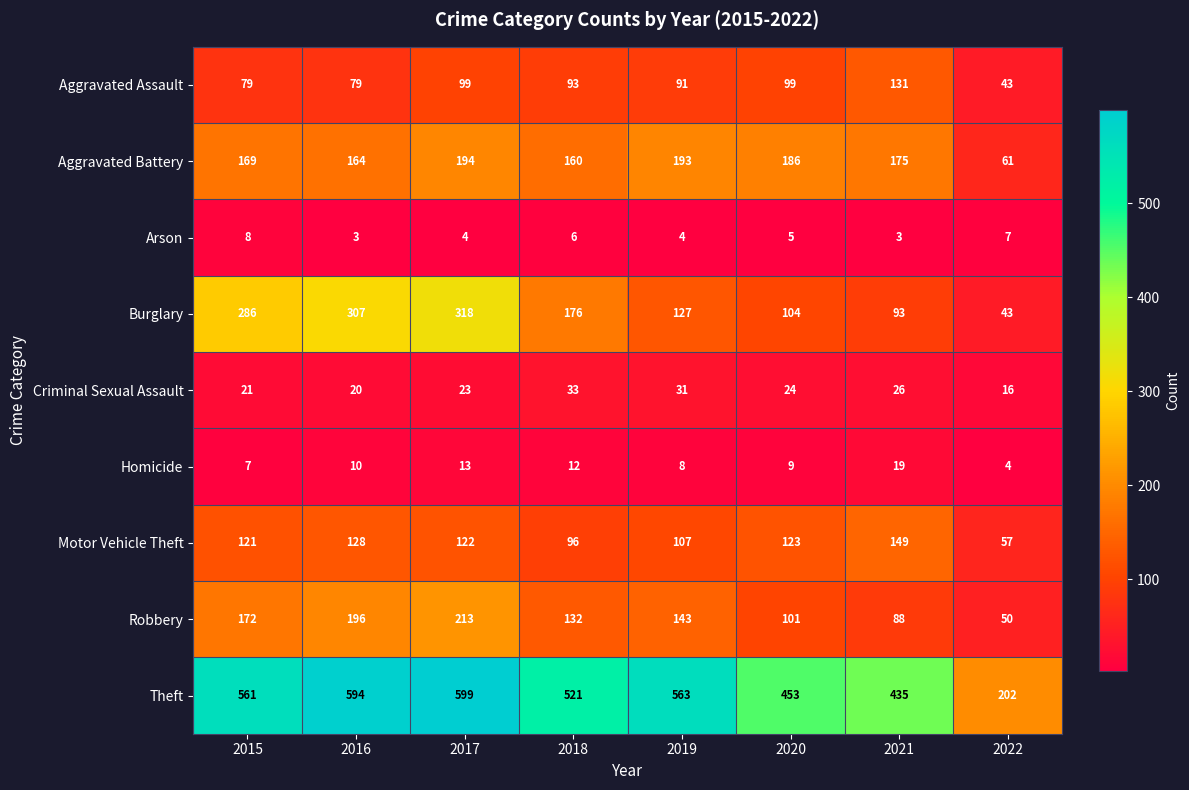

At which label is Aggravated Assault closest to 87?

2019